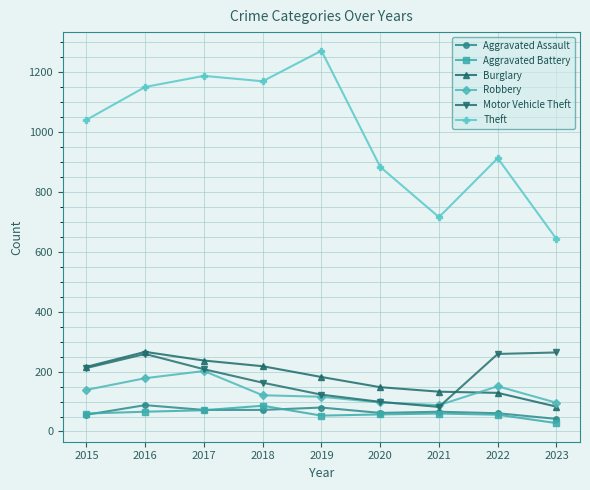

How many categories are shown in the chart?

9